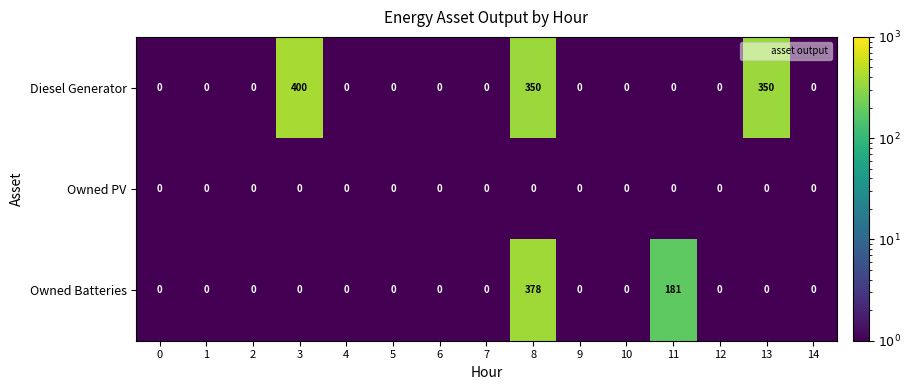

What is the total value across all series at 0?

0